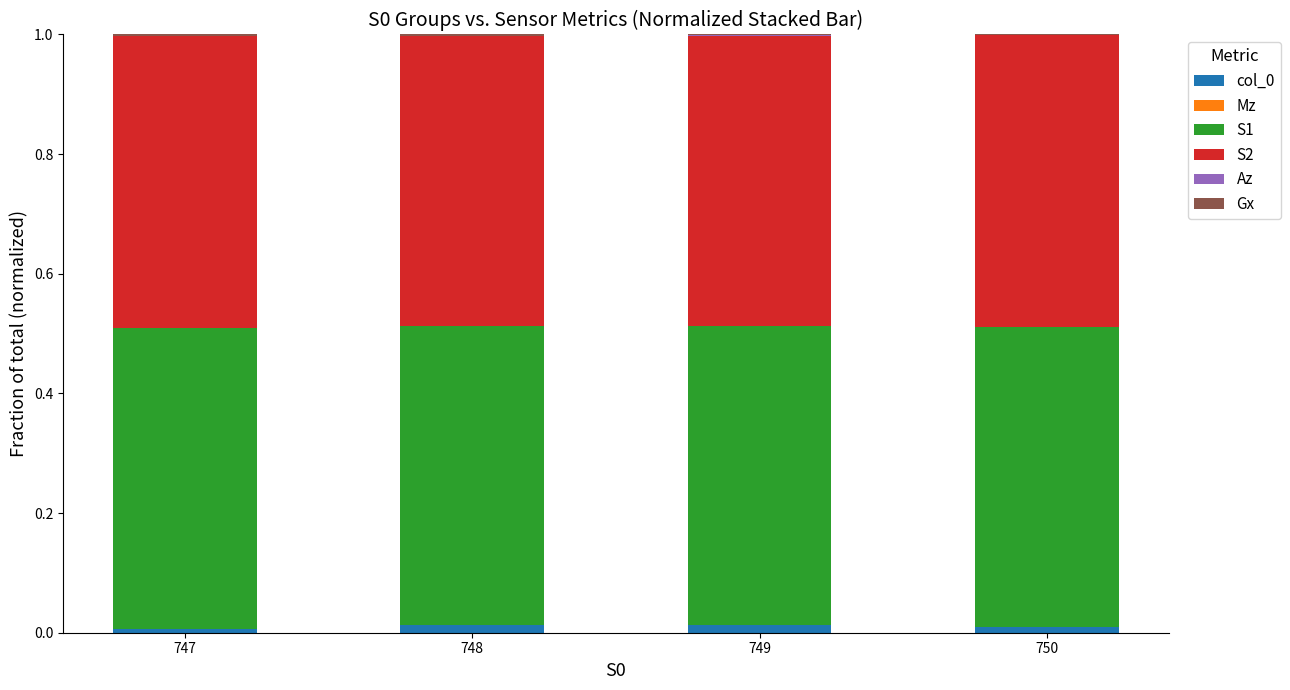

The value of col_0 at 748 is 0.0. True or false?

True